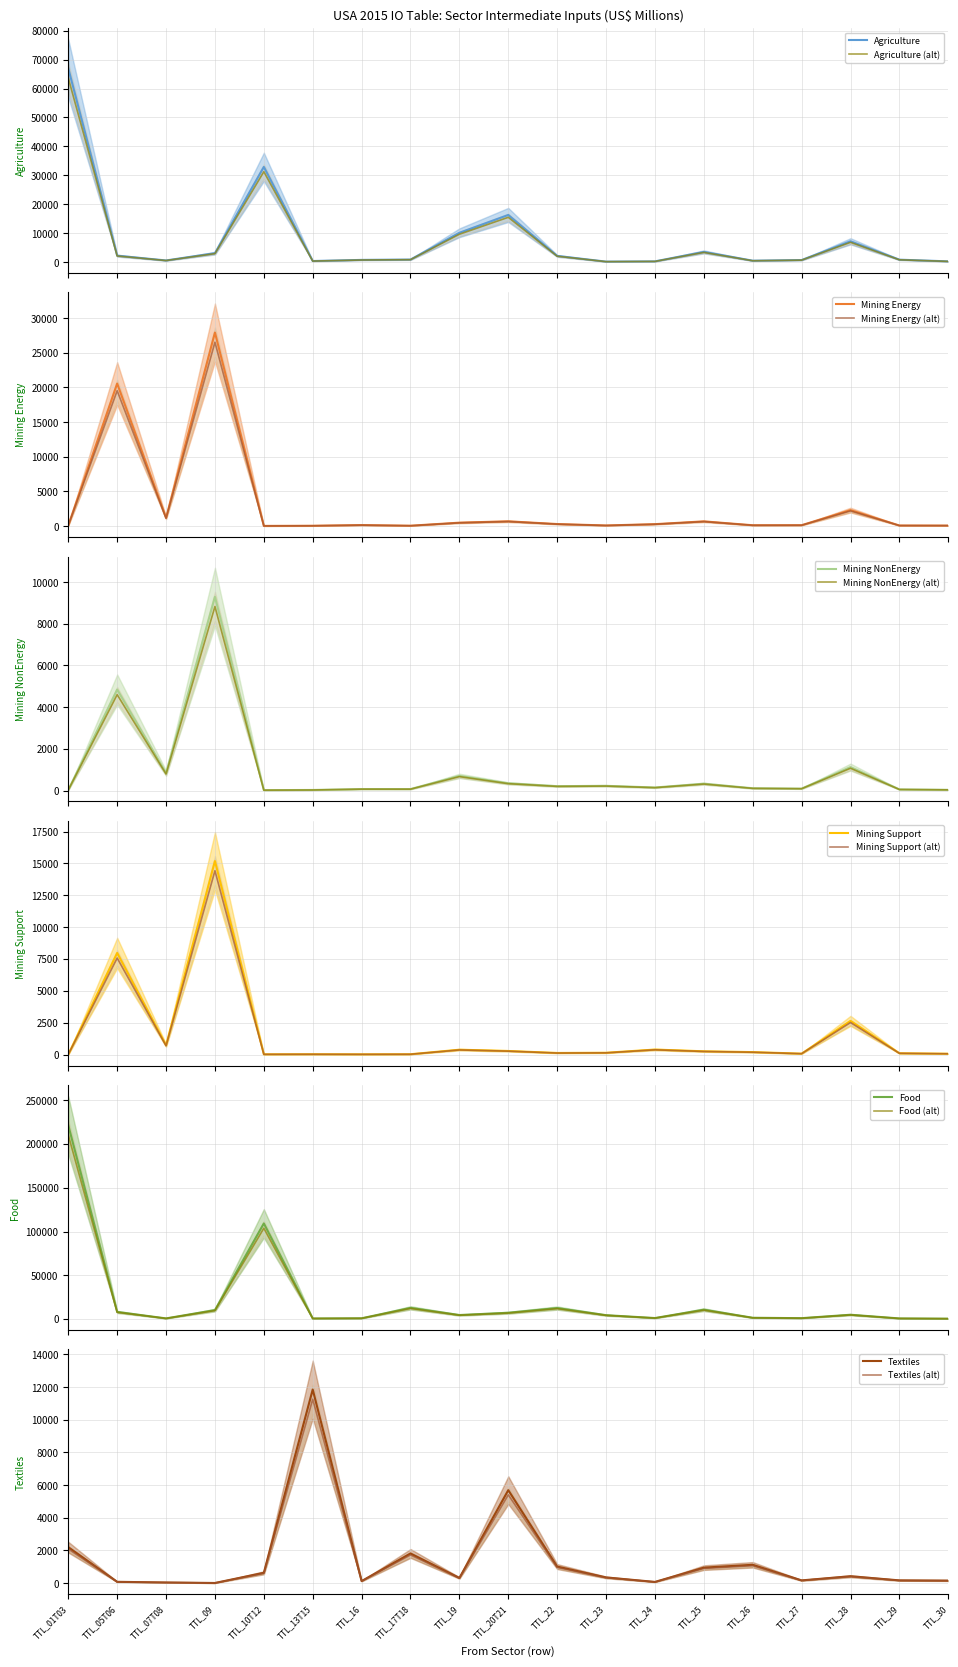

How many interior local valleys does the Mining Support series have?

5